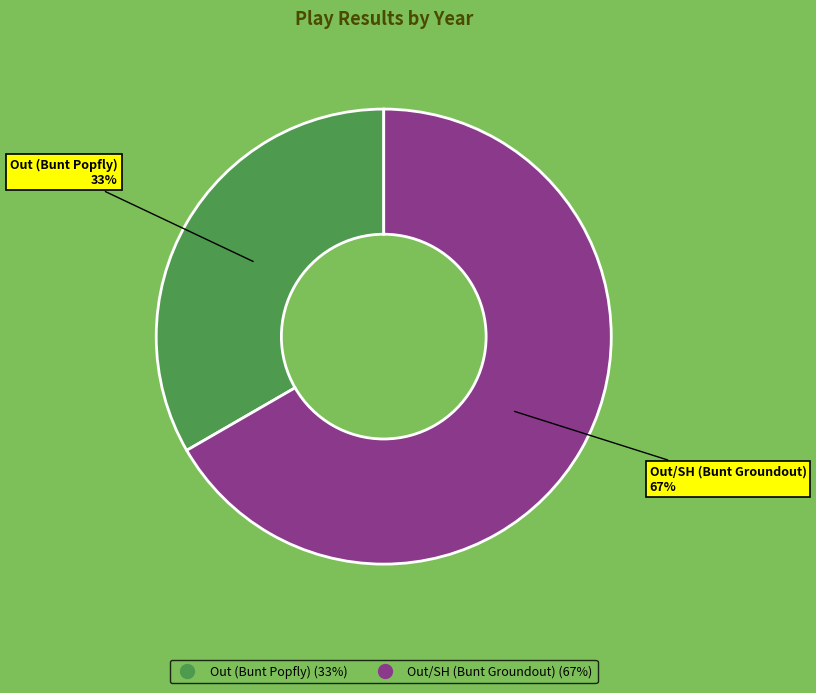

True or false: Out (Bunt Popfly) accounts for 26% of the total.

False